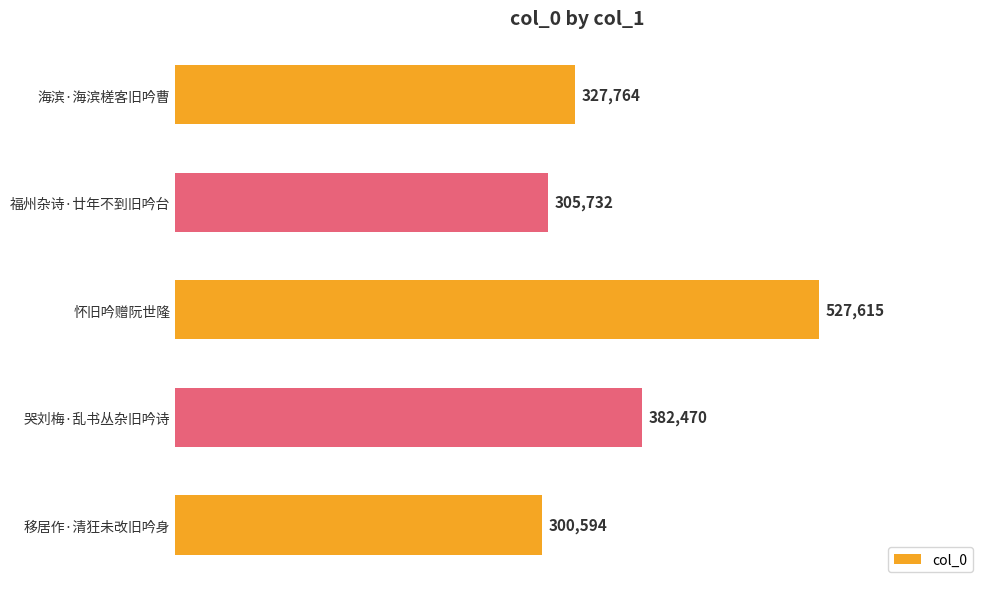

How many bars are there in total?

5